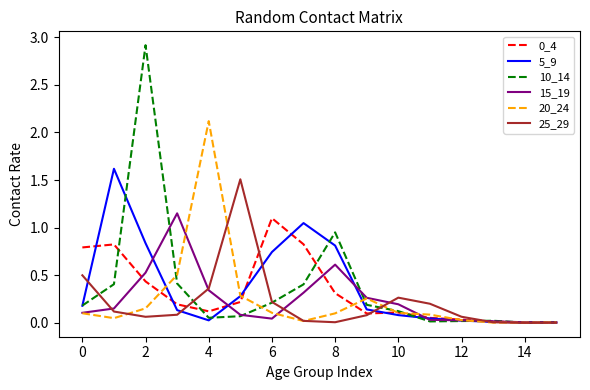

How many distinct data groups are displayed?

6